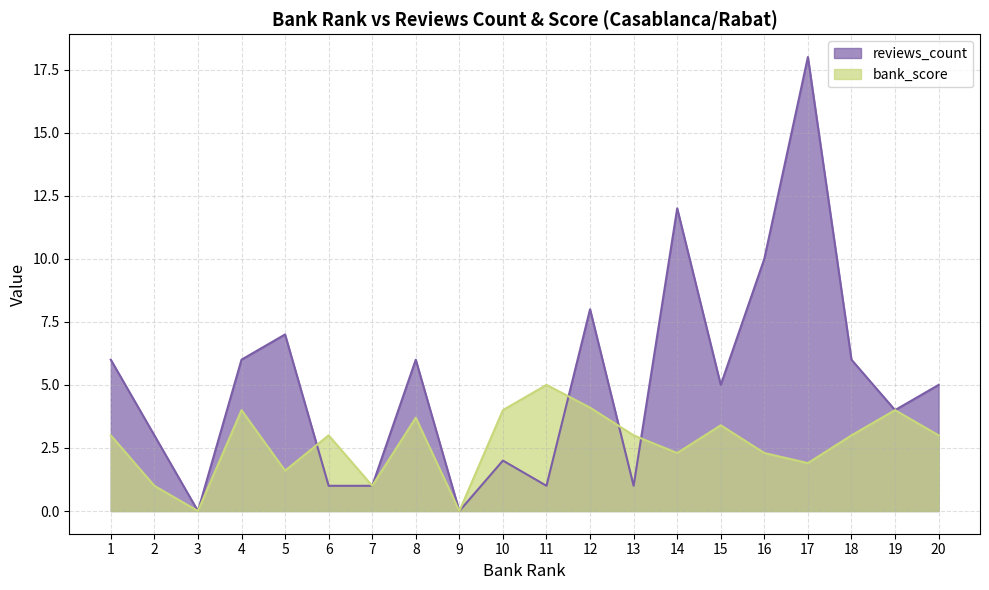

What is the difference between the second highest and minimum values in the reviews_count series?

12.0